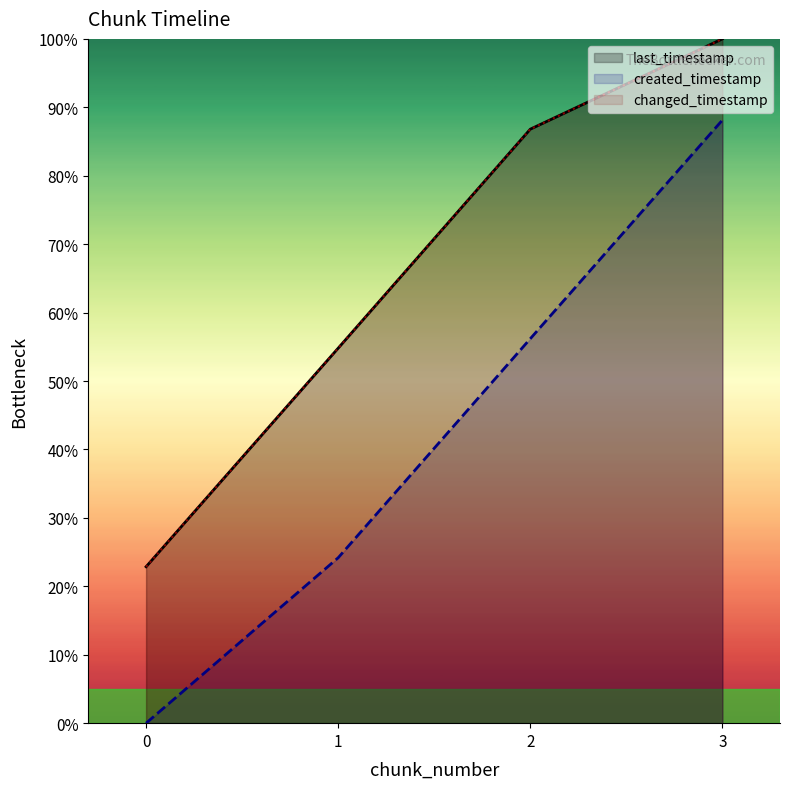

Reading left to right, transcribe all the data shown in this chart.

last_timestamp: 22.9	54.8	86.8	100.0
created_timestamp: 0.0	24.2	56.2	88.1
changed_timestamp: 22.9	54.8	86.8	100.0